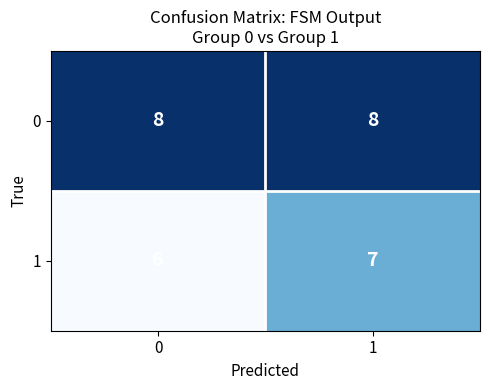

What is the average value of the 0 series?

8